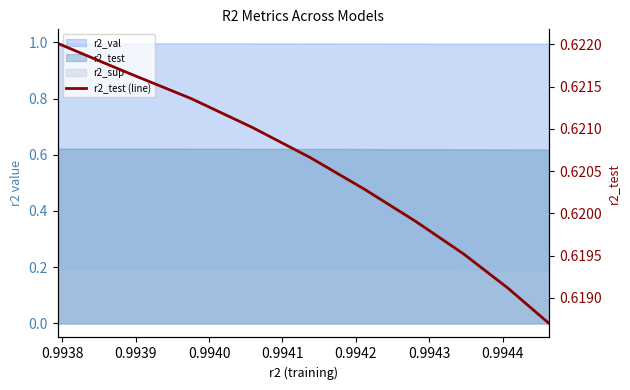

True or false: there are more than 0 points higher than both neighbors.

False